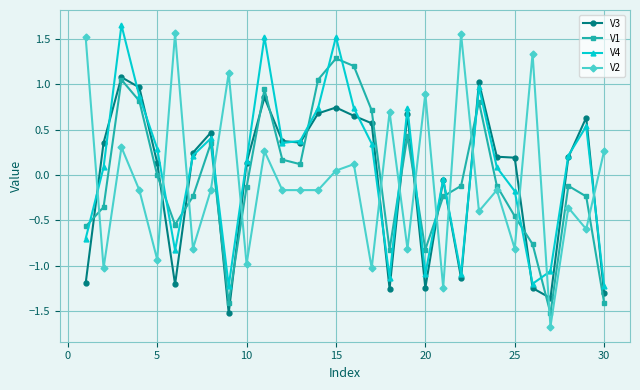

At how many categories does at least one series exceed 0?

28